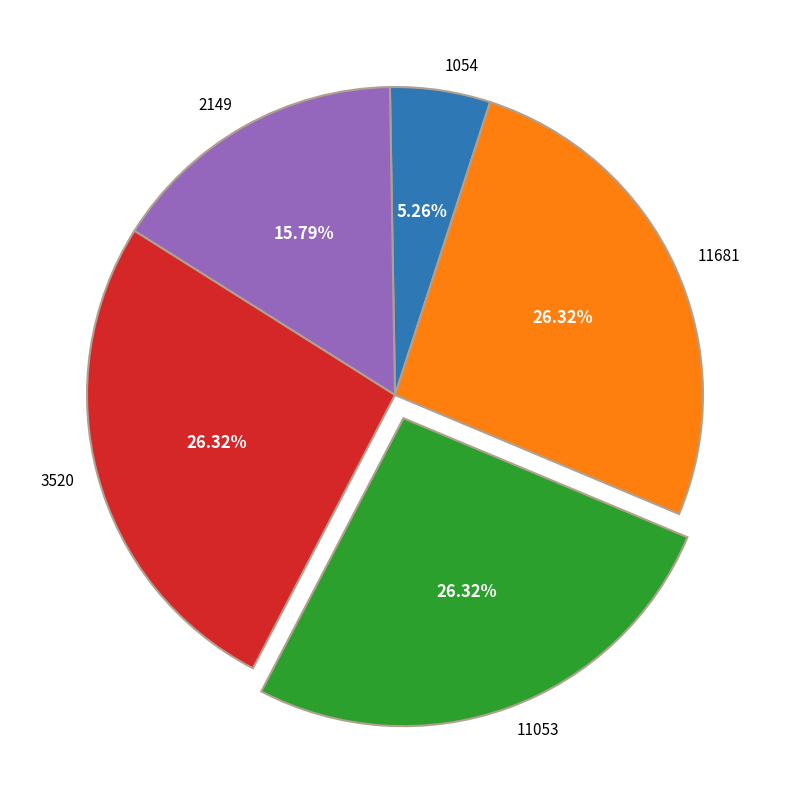

Is the sum of 1054 and 11053 greater than half?

No